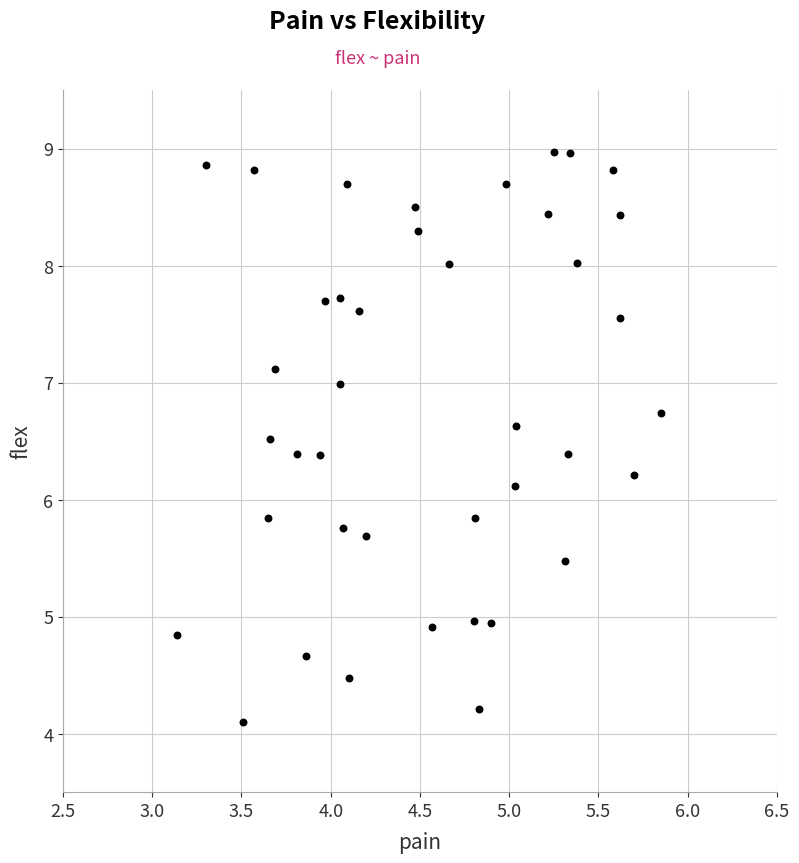

What is the range of X values (max minus min)?

2.7